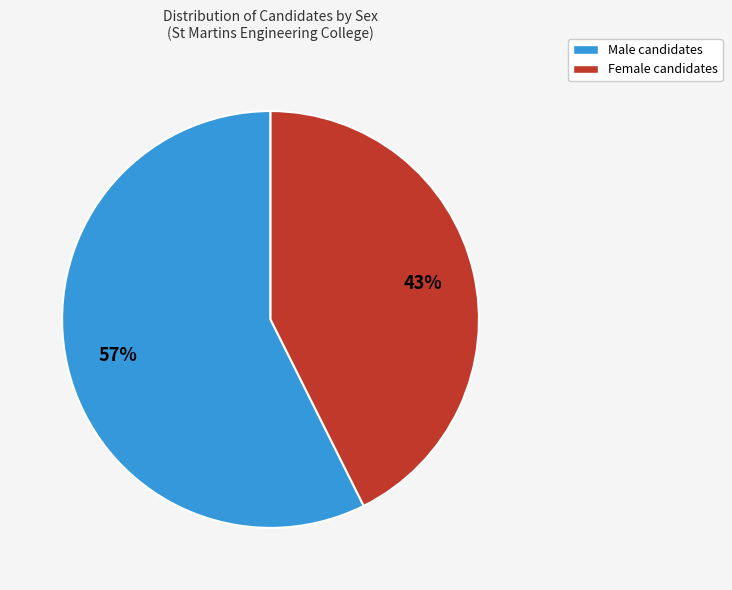

How many segments does this pie chart have?

2